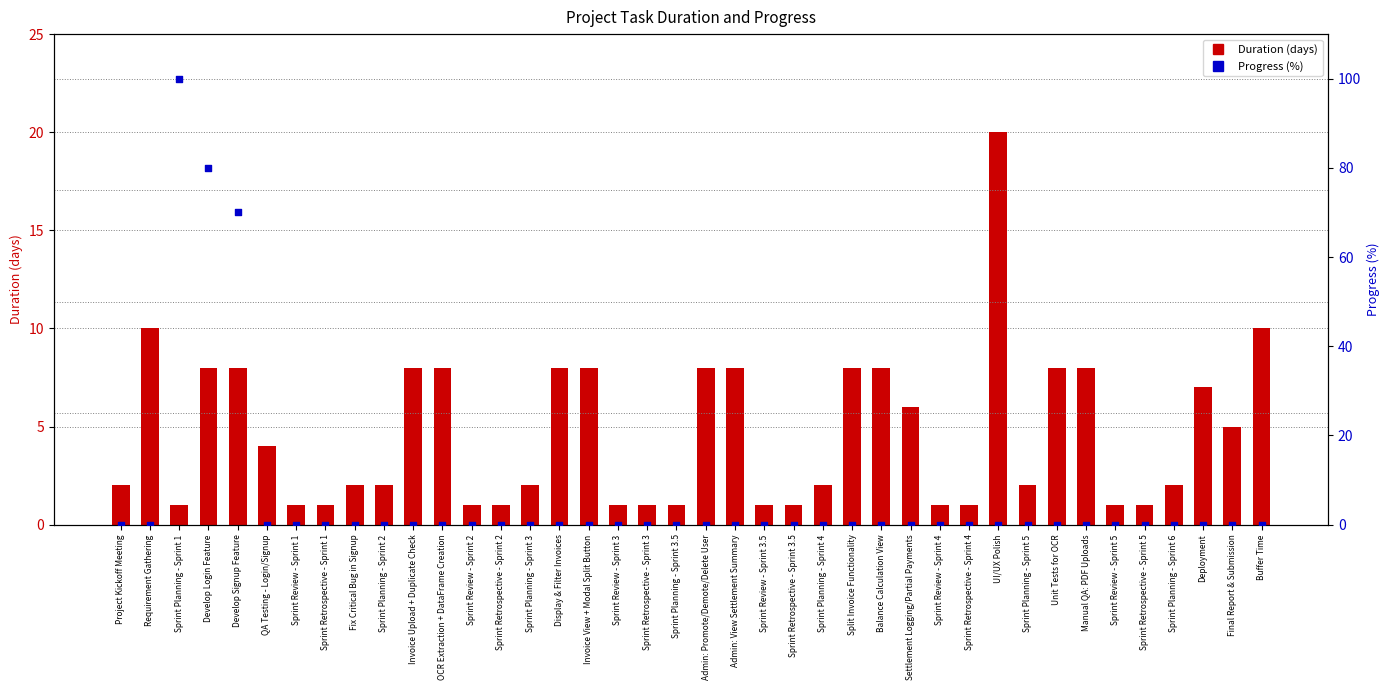

Which series contains the highest Y value?

Progress (%)